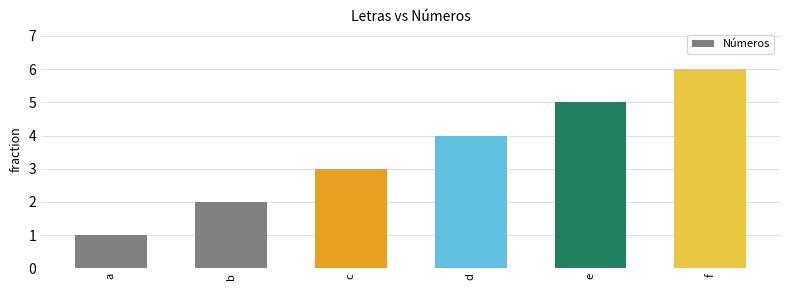

How many data points are less than 4?

3